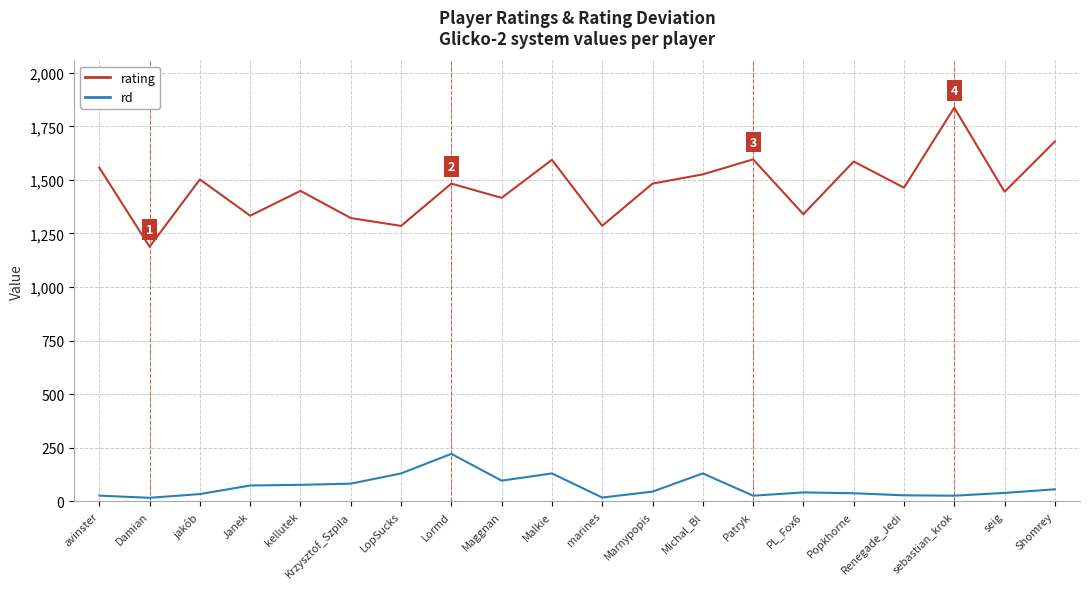

What is the total value across all series at Janek?

1406.6